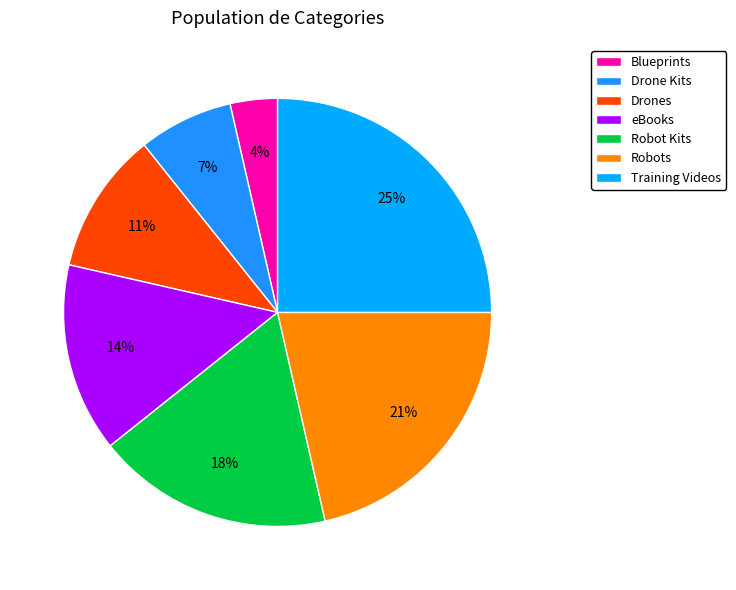

To the nearest percent, what portion does Training Videos represent?

25%